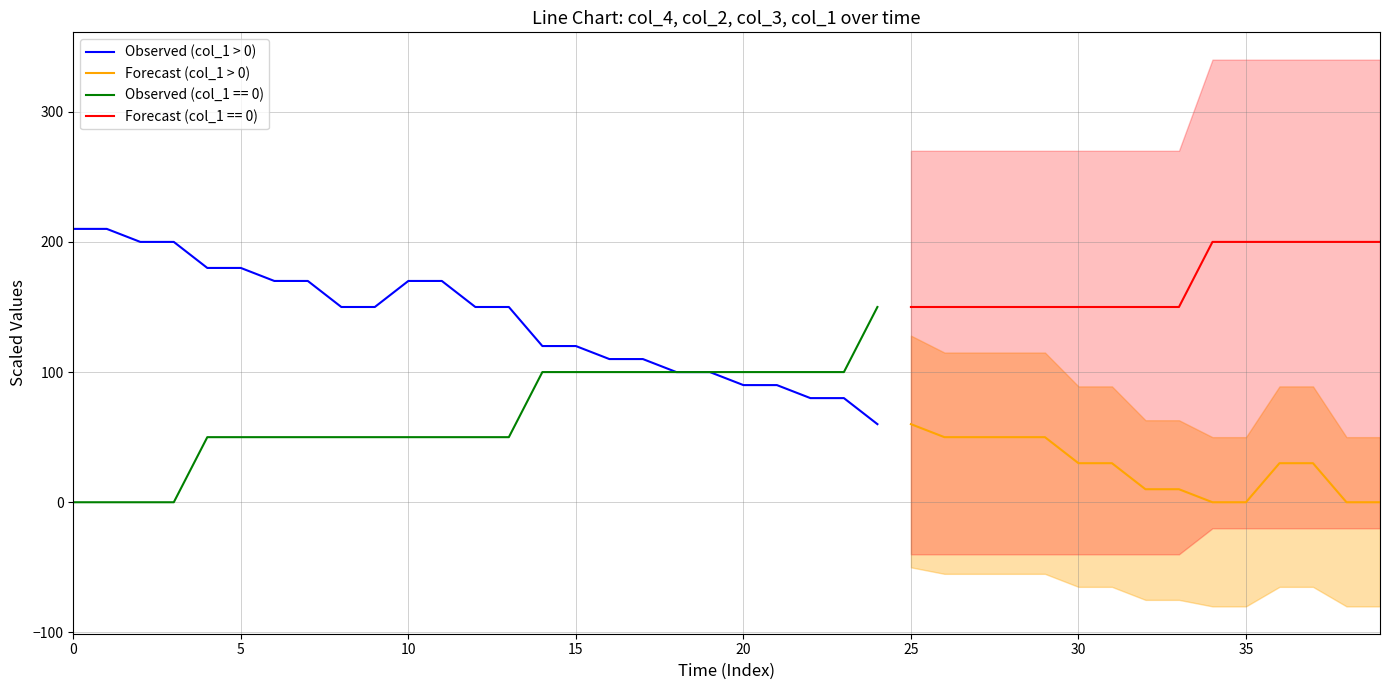

The value of col_3 at 25 is 1.8. True or false?

False